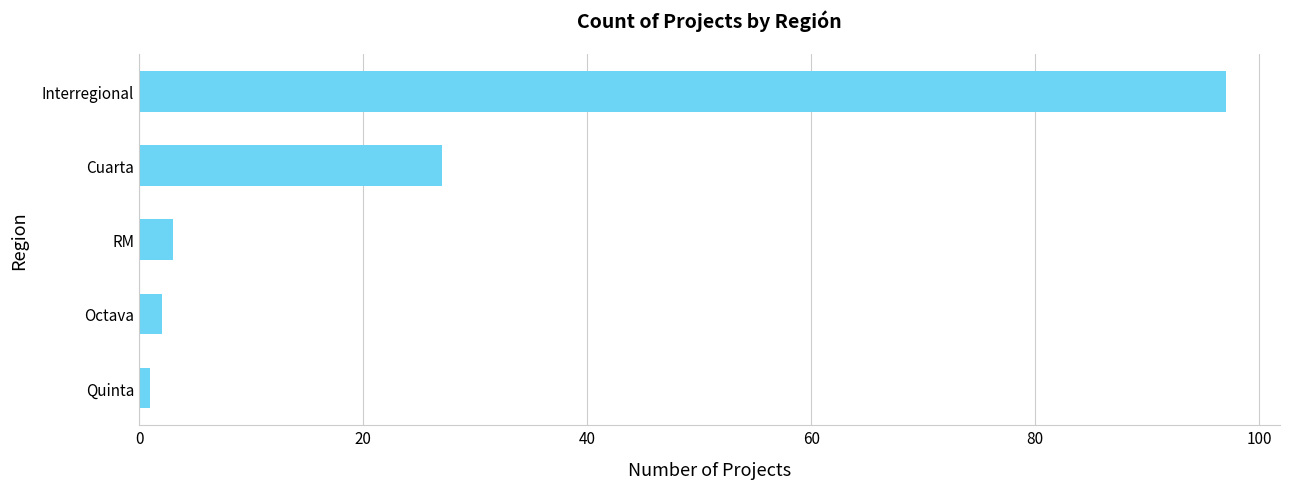

What is the sum of all values?

130